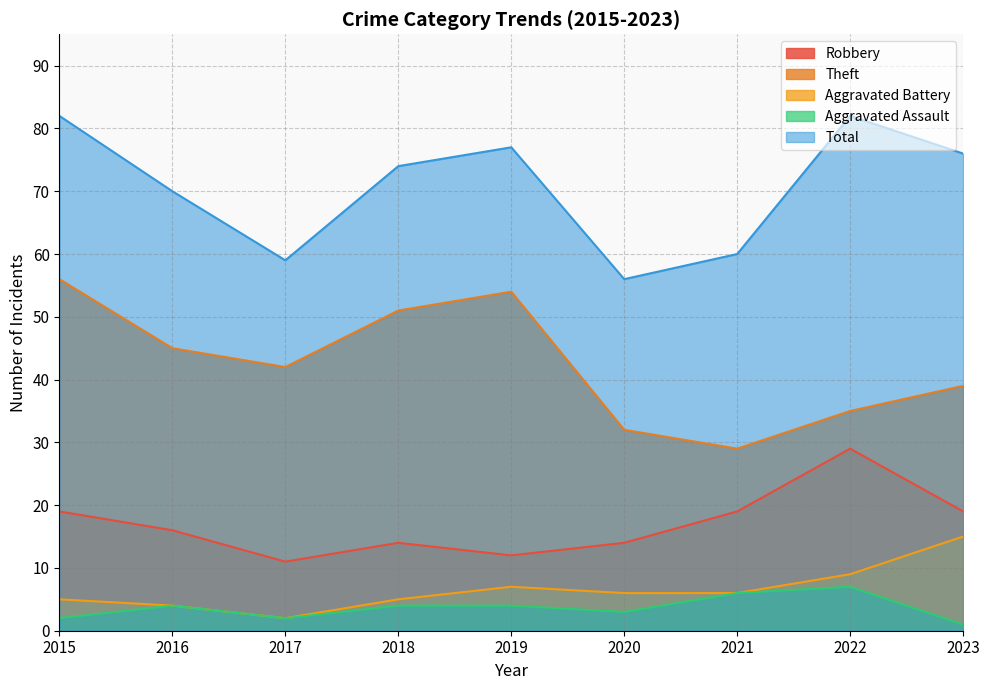

What is the value of the Theft point at the 3rd from the left?

42